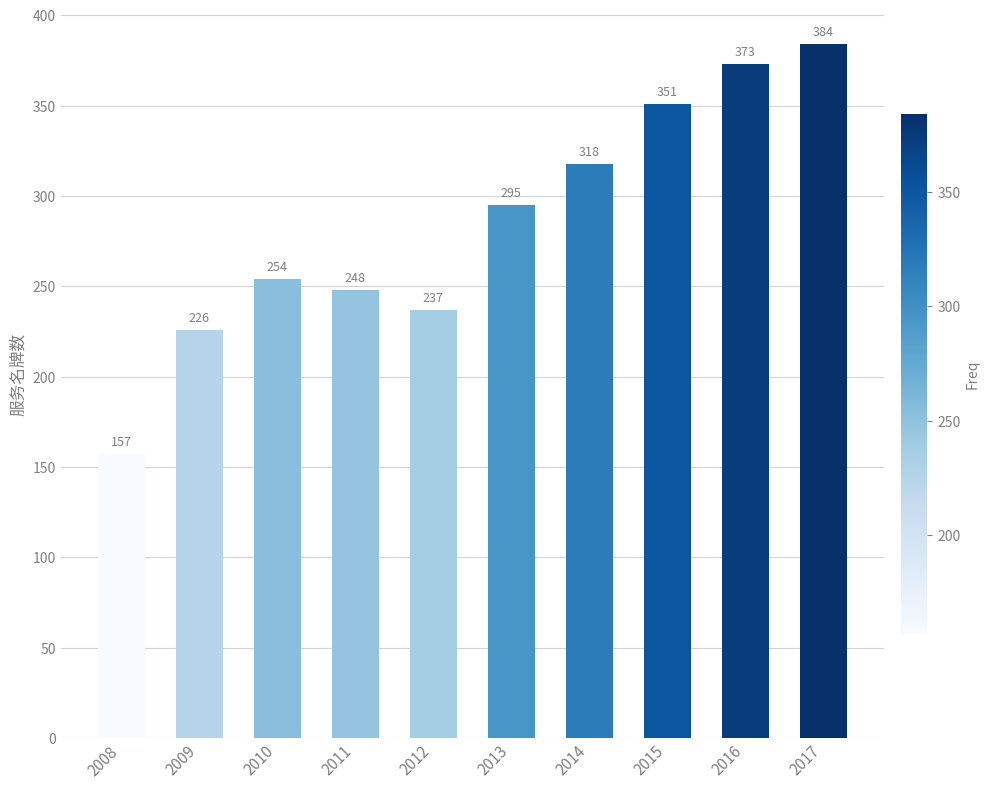

What is the value of the 2nd bar from the left?

226